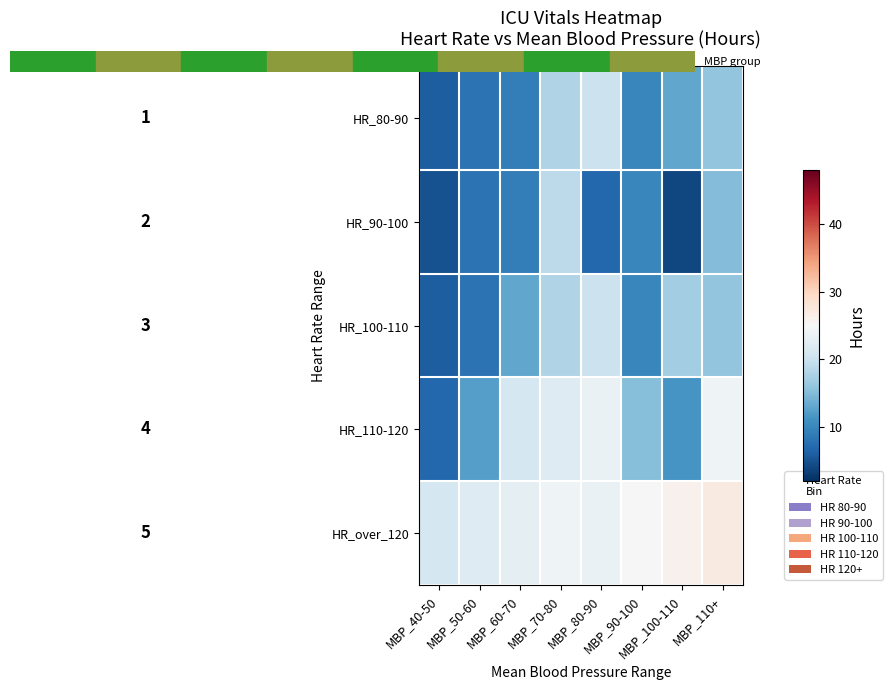

Which category has the highest value across all series?

MBP_110+